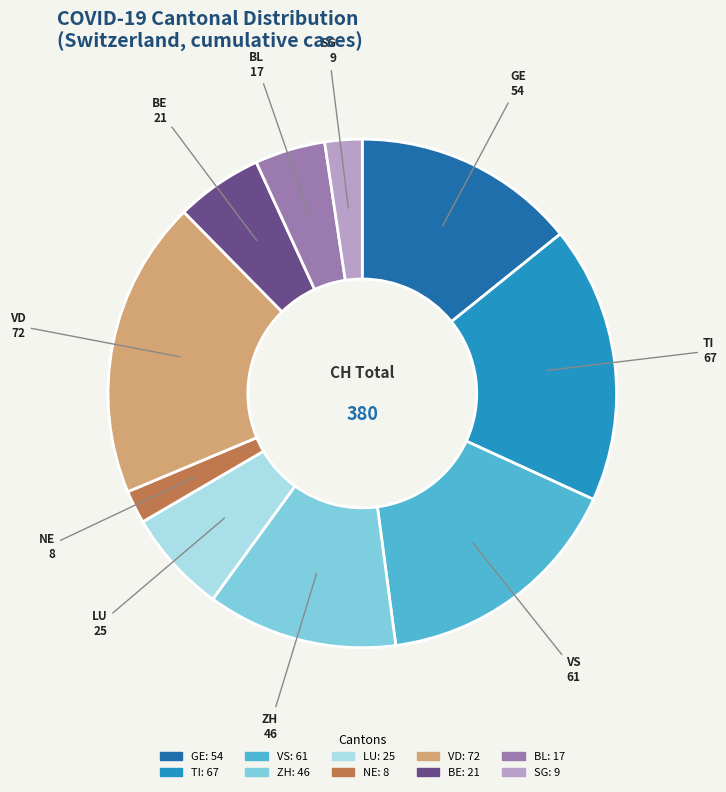

How many slices are in this pie chart?

10